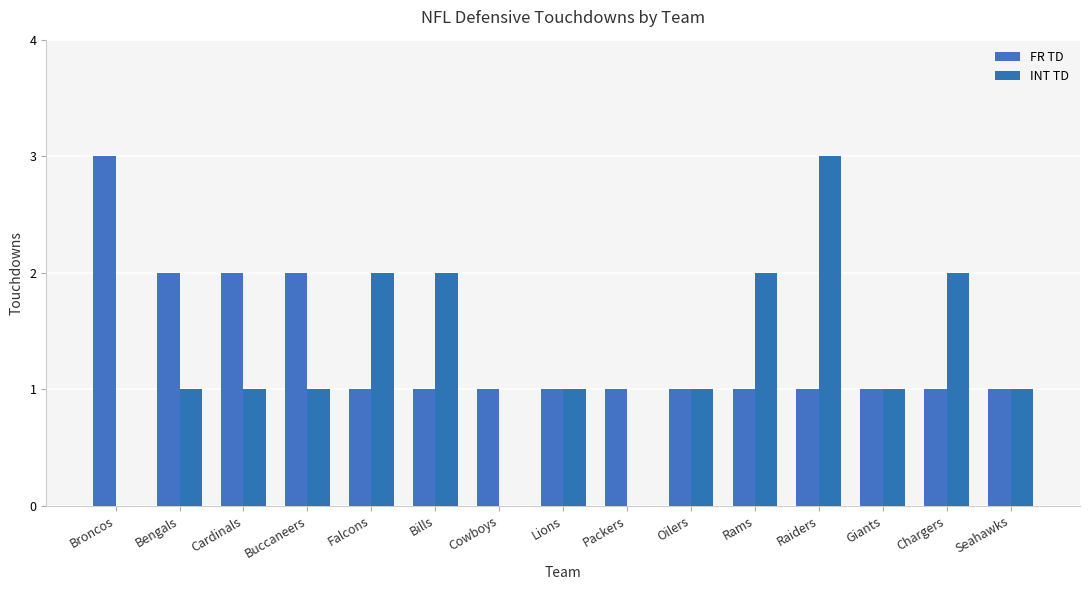

What are all the series names shown in the legend?

FR TD, INT TD